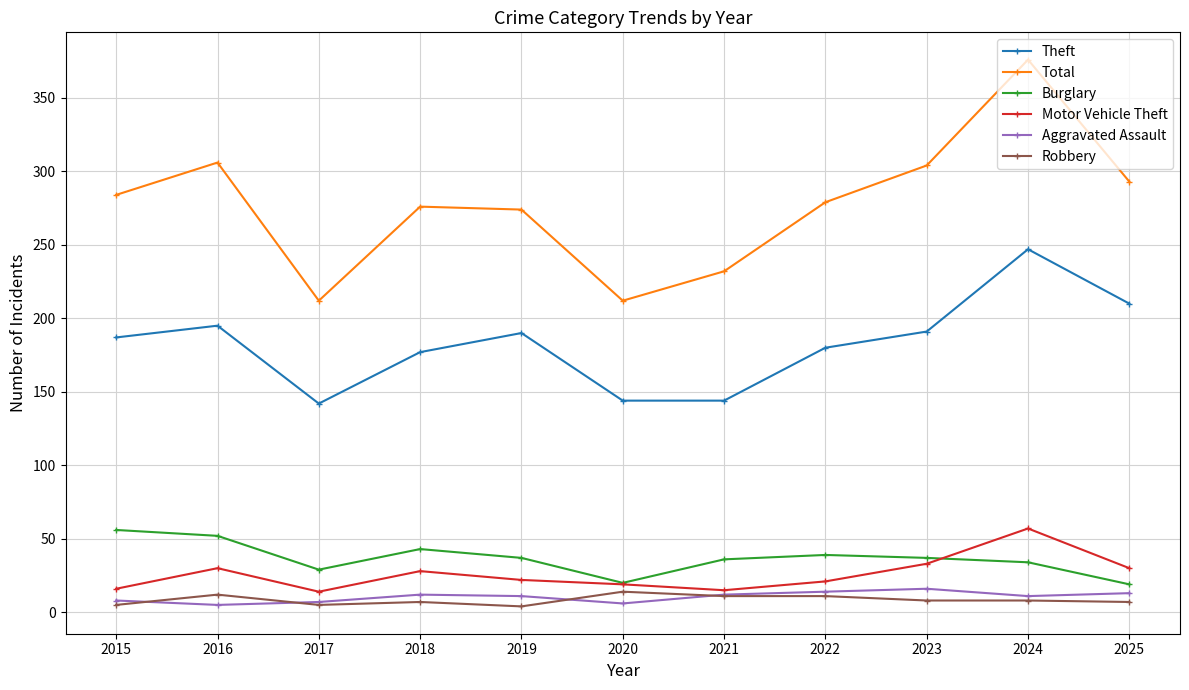

Where does the Robbery series first go above 8?

2016